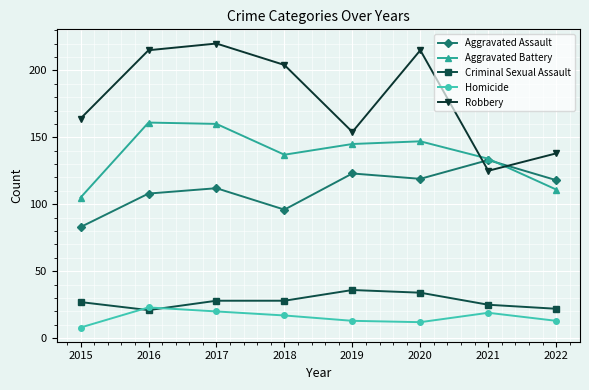

What is the value of the Robbery point at the 5th from the left?

154